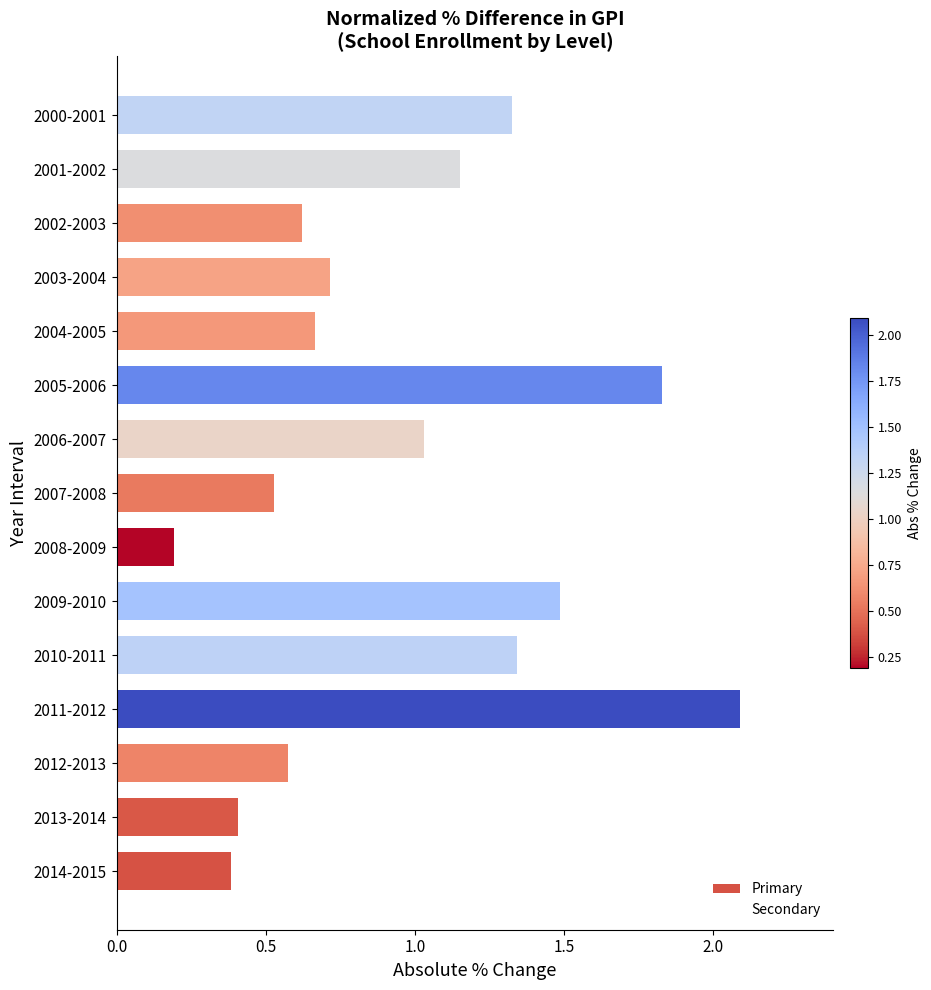

What is the sum of all values?

14.3